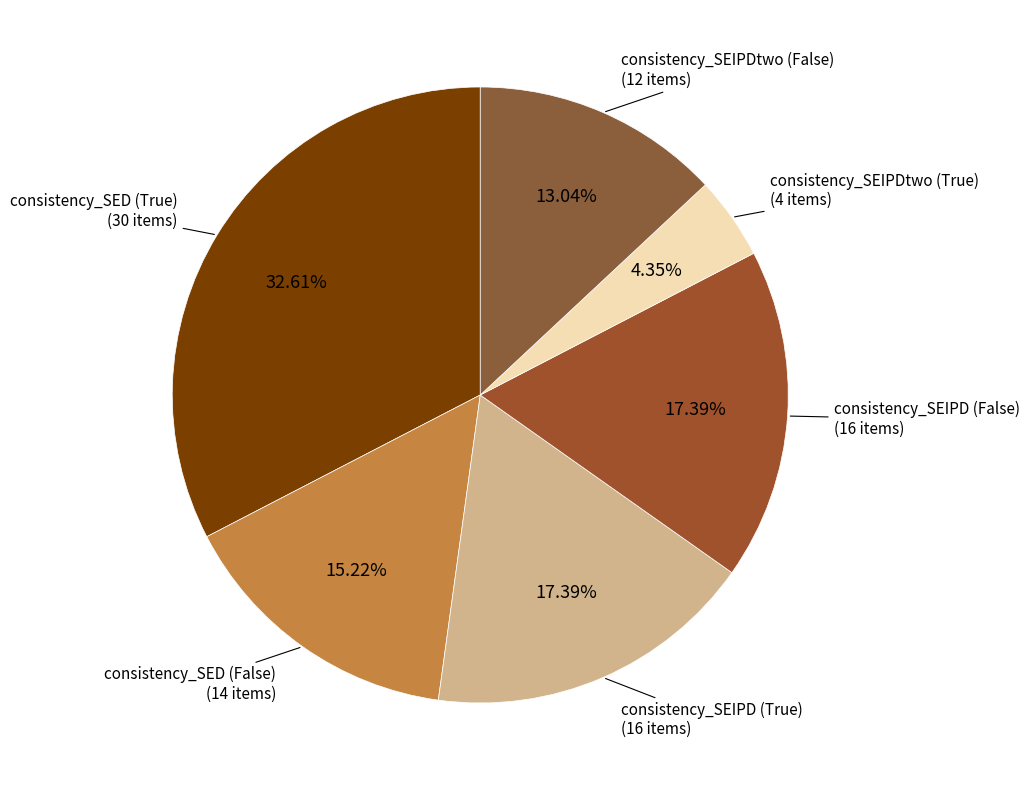

Approximately how many times larger is the value at consistency_SEIPD (False) compared to consistency_SEIPDtwo (False)?

1.3